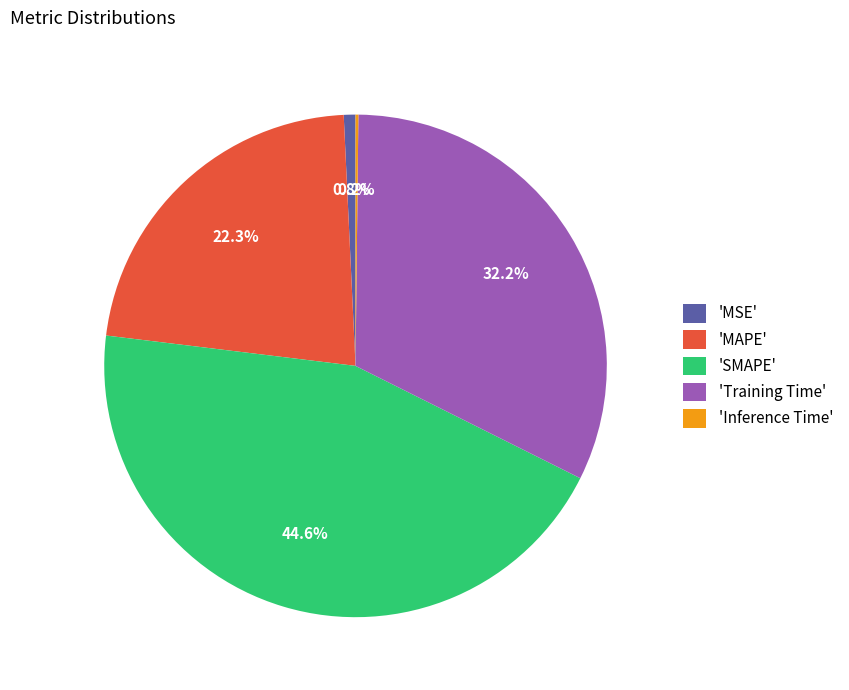

Which category has the biggest portion of the pie?

'SMAPE'